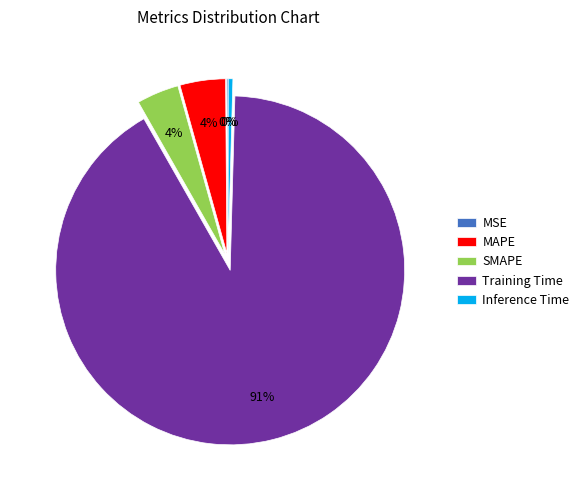

Does SMAPE account for over 50% of the chart?

No